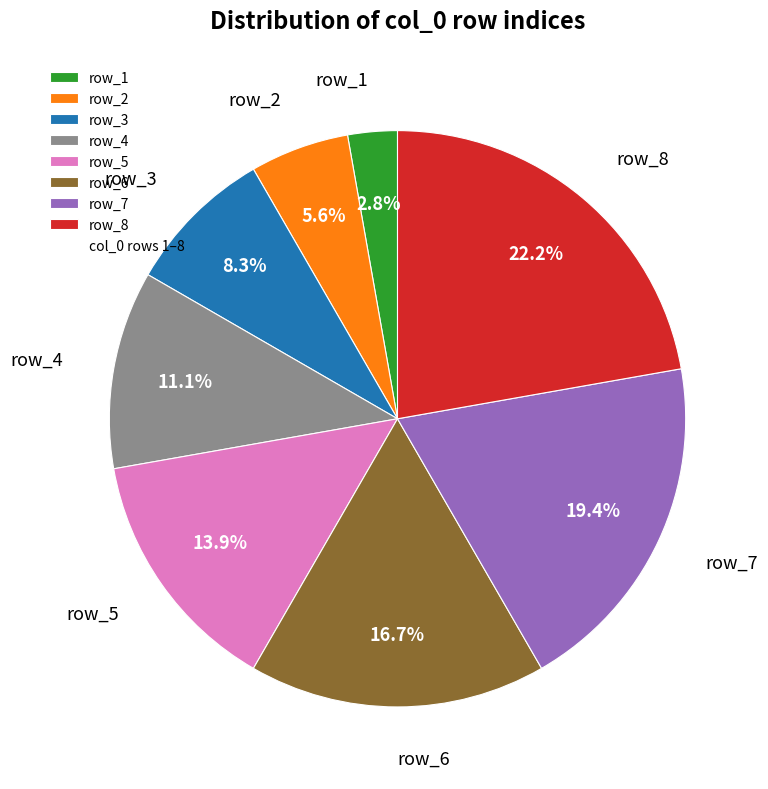

Which slice is the largest?

row_8